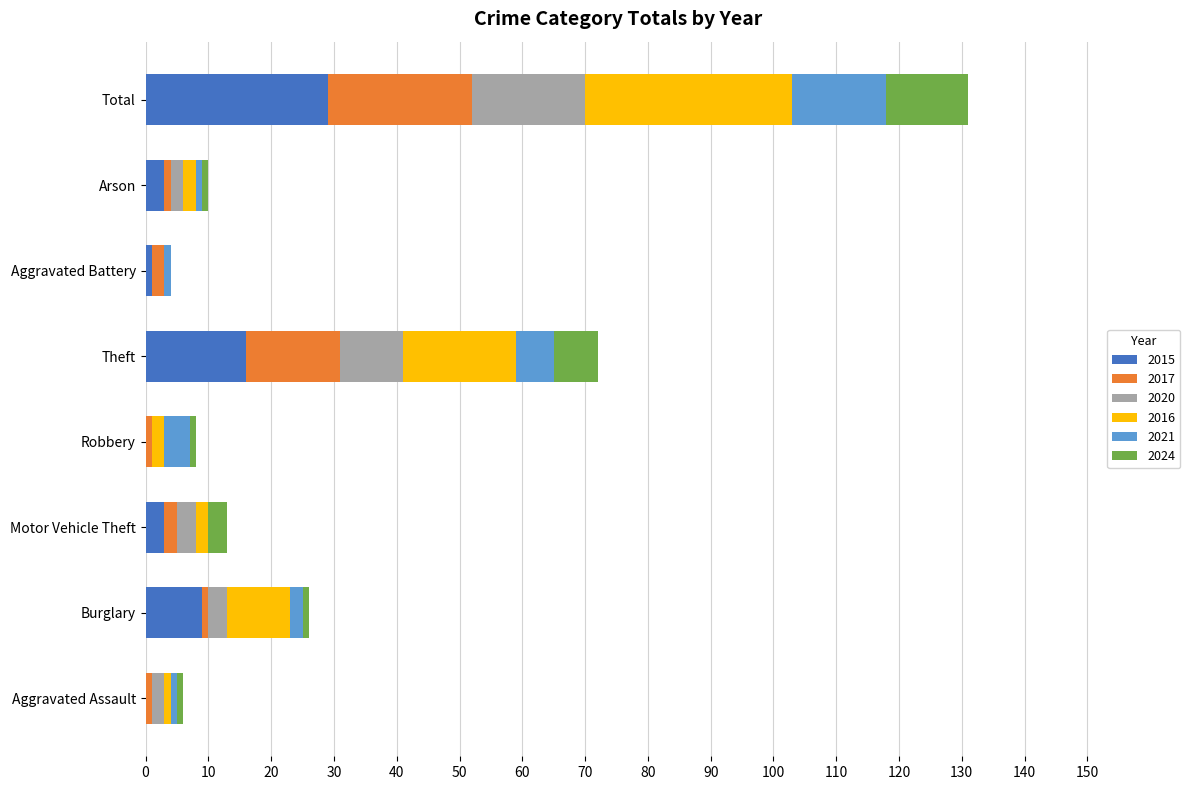

What are all the series names shown in the legend?

2015, 2017, 2020, 2016, 2021, 2024